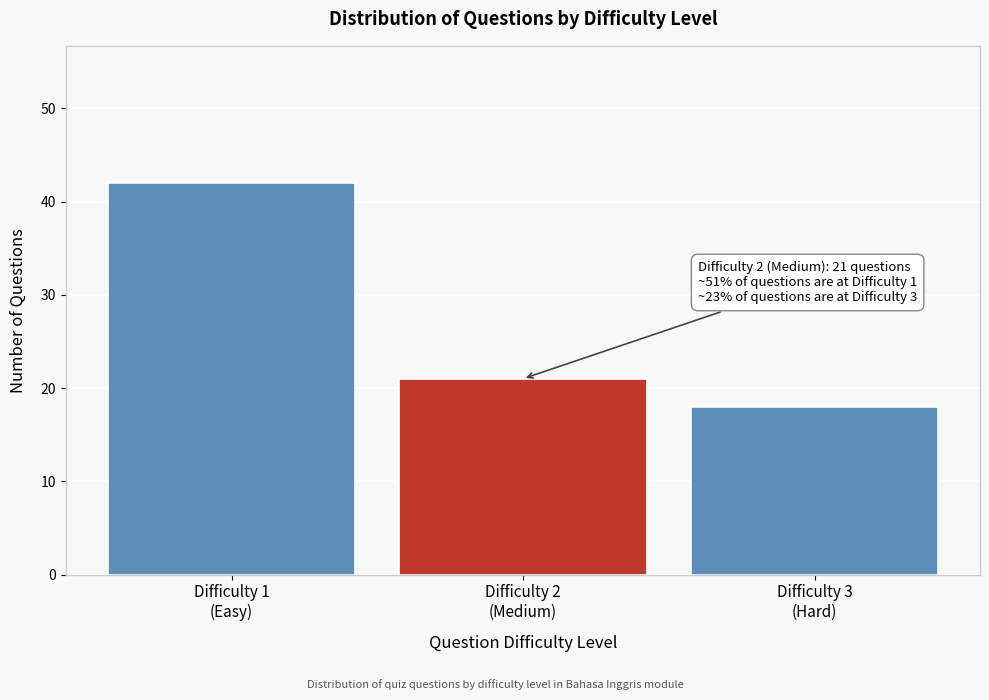

Reading left to right, extract all data points from this chart.

42	21	18